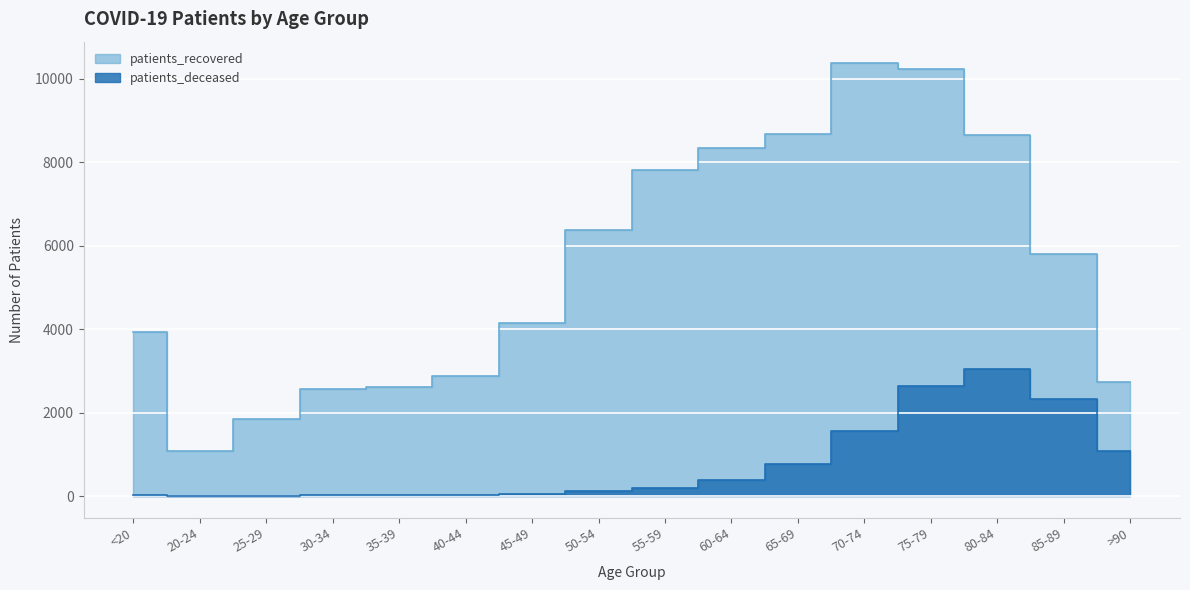

What value does the patients_deceased series have at 75-79?

2636